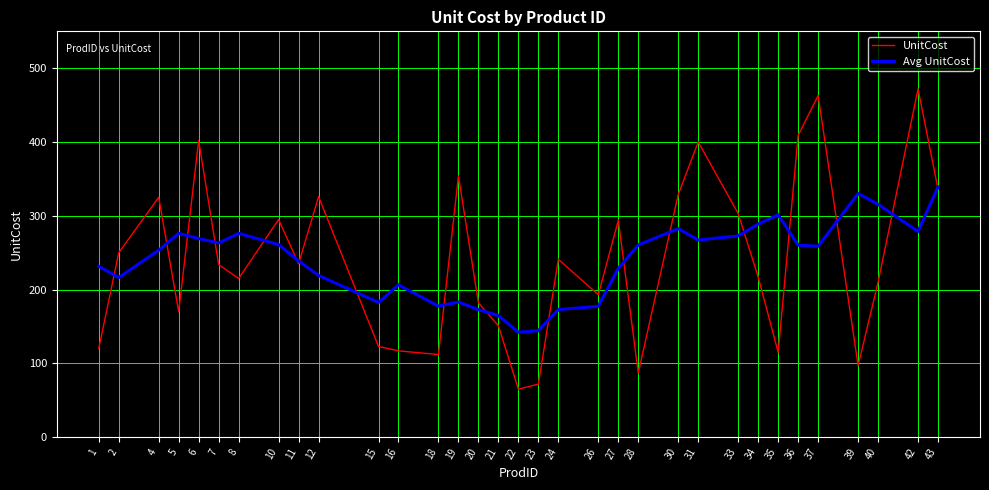

Rank the series by their maximum value, from highest to lowest.

UnitCost, Avg UnitCost